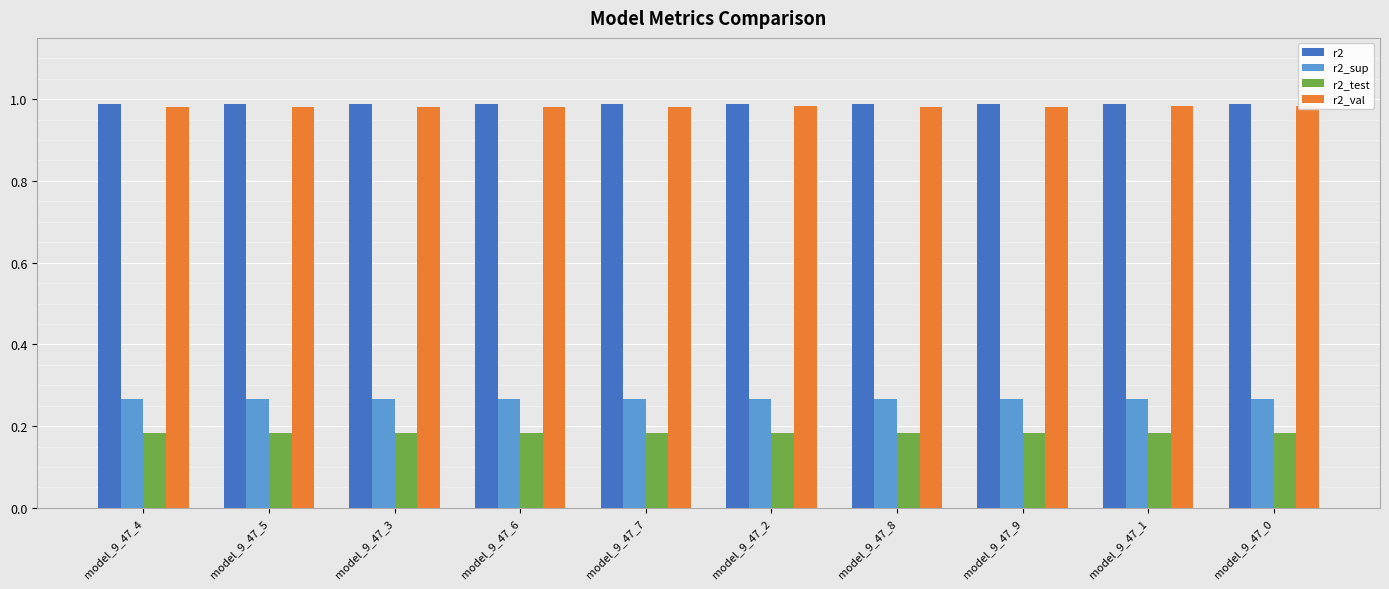

Rank the series by their maximum value, from highest to lowest.

r2, r2_val, r2_sup, r2_test